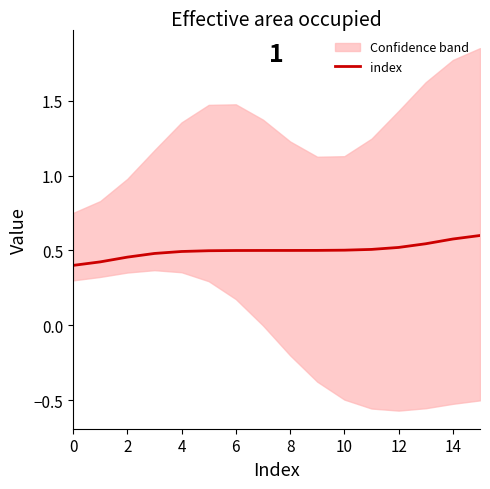

What is the maximum value for index?

0.6